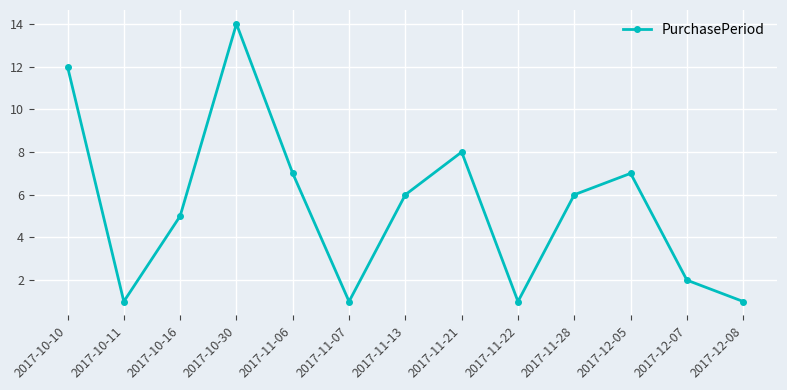

What is the label of the 6th point from the right?

2017-11-21